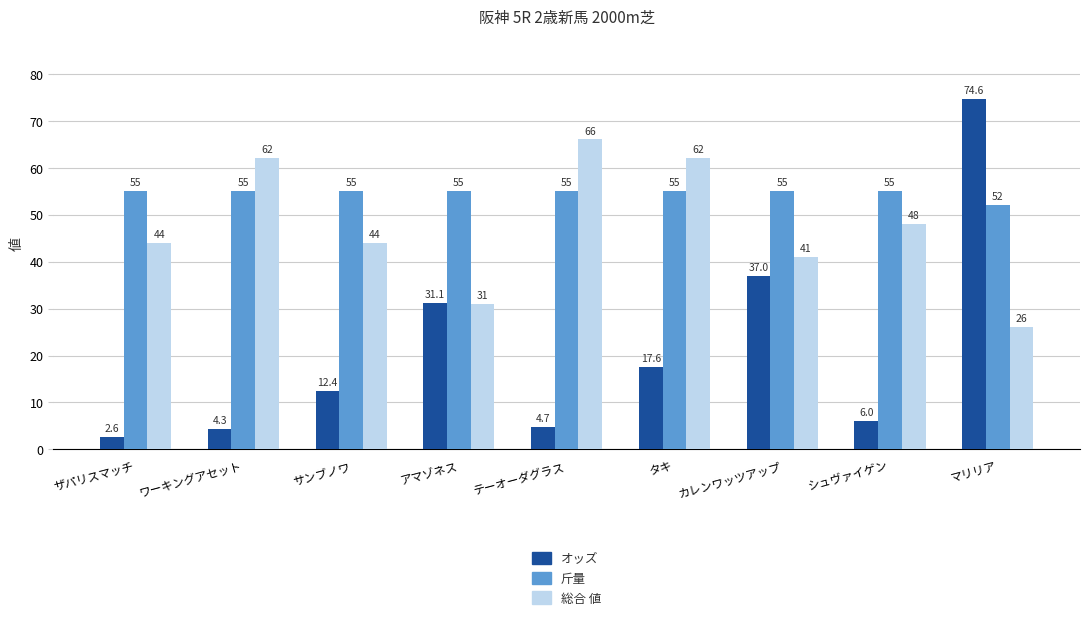

Reading left to right, extract all data points from this chart.

オッズ: ザパリスマッチ=2.6	ワーキングアセット=4.3	サンブノワ=12.4	アマゾネス=31.1	テーオーダグラス=4.7	タキ=17.6	カレンワッツアップ=37.0	シュヴァイゲン=6.0	マリリア=74.6
斤量: ザパリスマッチ=55.0	ワーキングアセット=55.0	サンブノワ=55.0	アマゾネス=55.0	テーオーダグラス=55.0	タキ=55.0	カレンワッツアップ=55.0	シュヴァイゲン=55.0	マリリア=52.0
総合 値: ザパリスマッチ=44.0	ワーキングアセット=62.0	サンブノワ=44.0	アマゾネス=31.0	テーオーダグラス=66.0	タキ=62.0	カレンワッツアップ=41.0	シュヴァイゲン=48.0	マリリア=26.0